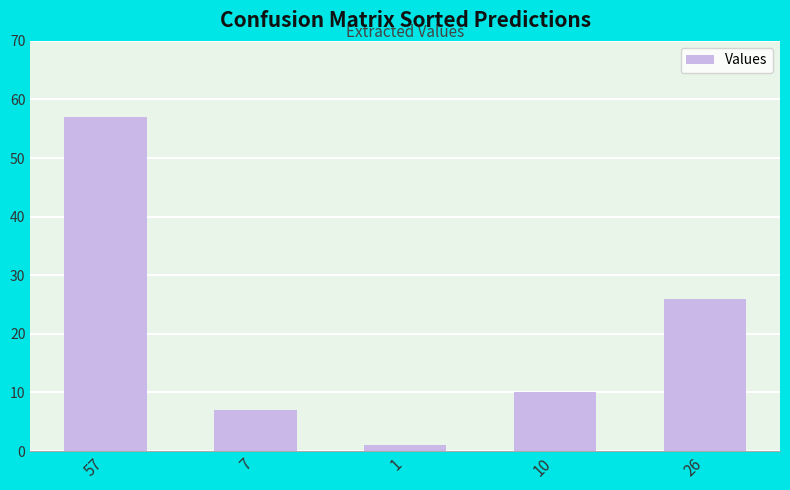

True or false: the data shows 26 at 26.

True